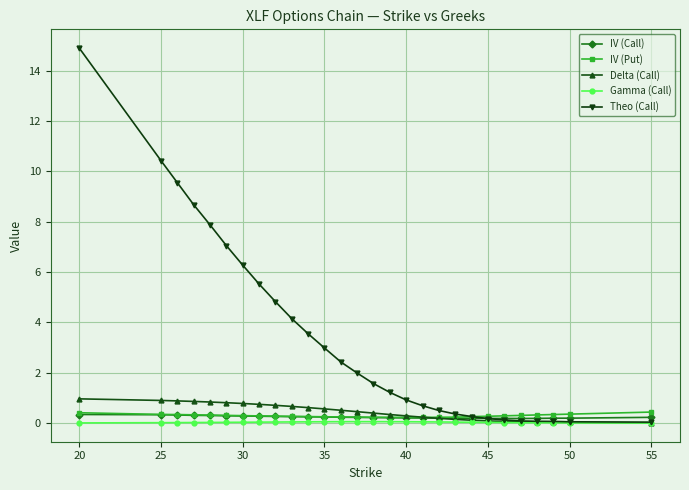

Which series has the largest range (max minus min)?

Theo (Call)